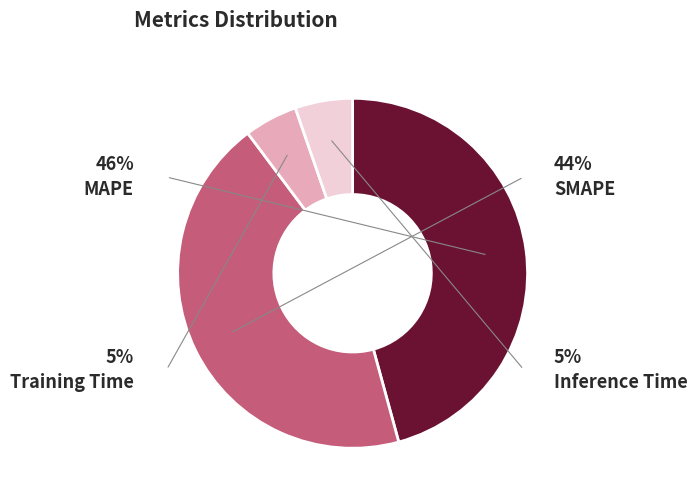

True or false: Training Time accounts for 5% of the total.

True